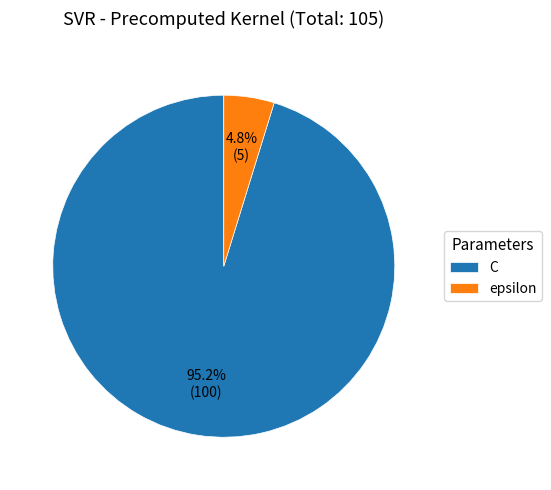

How much of the chart is everything except C?

4.8%